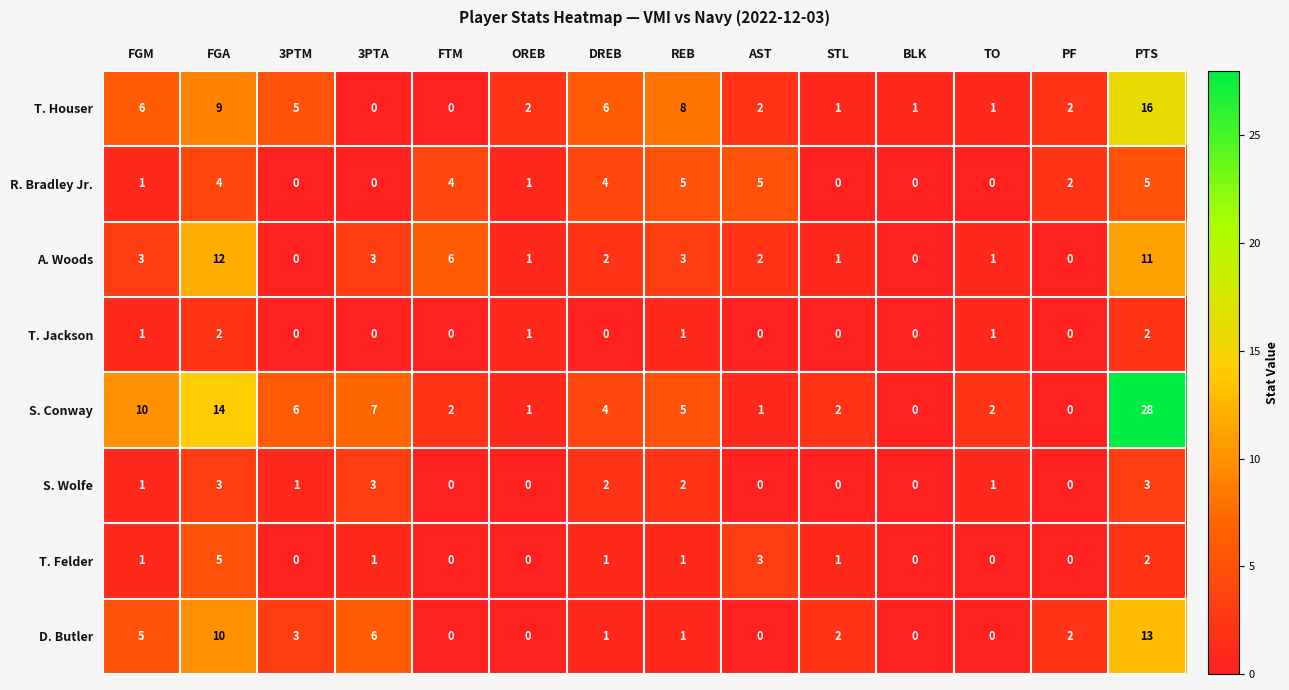

True or false: S. Conway has a value of 10 at FGM.

True